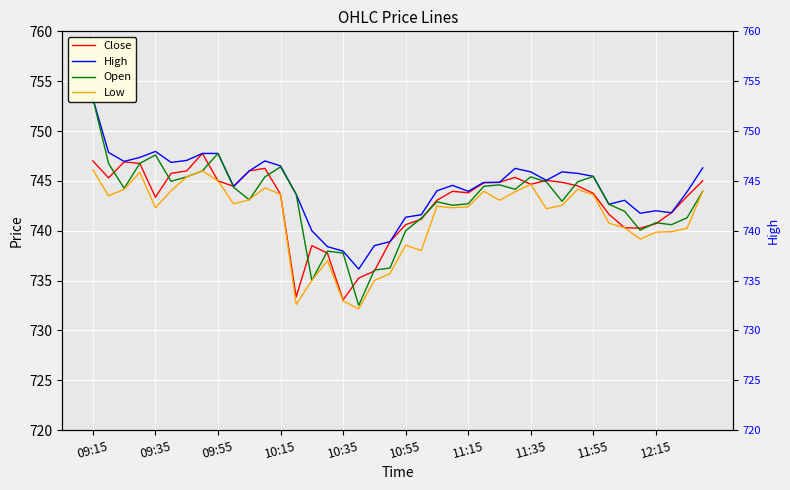

At which category is the sum across all series the highest?

09:15